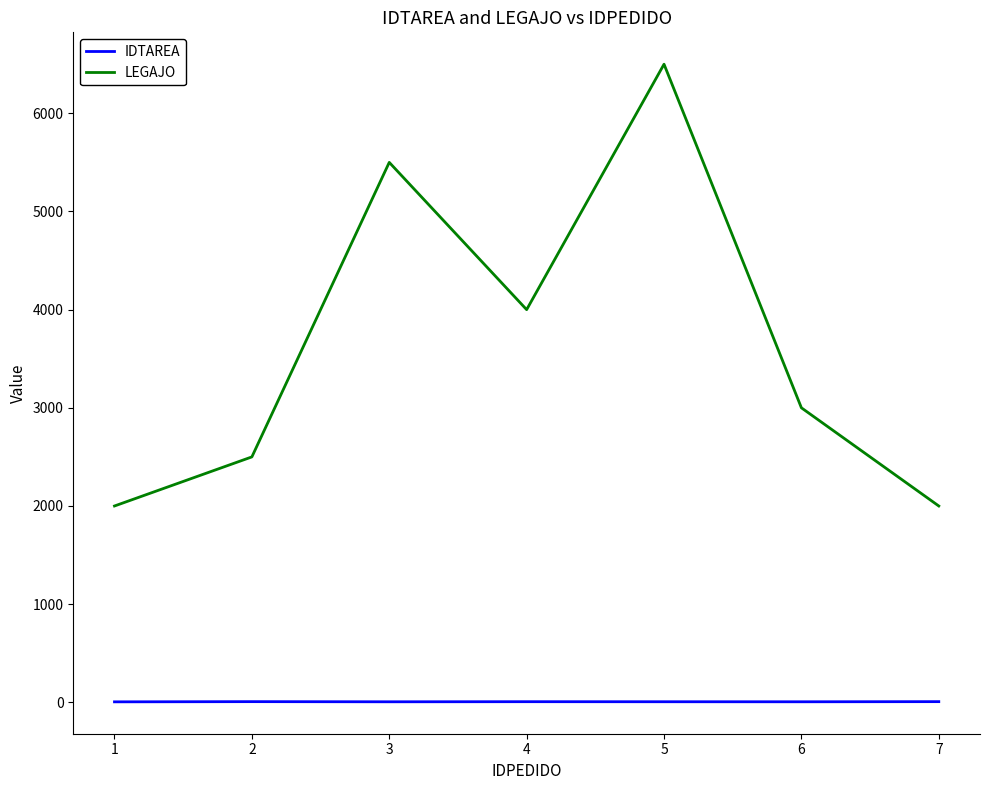

What is the greatest value displayed?

6500.0